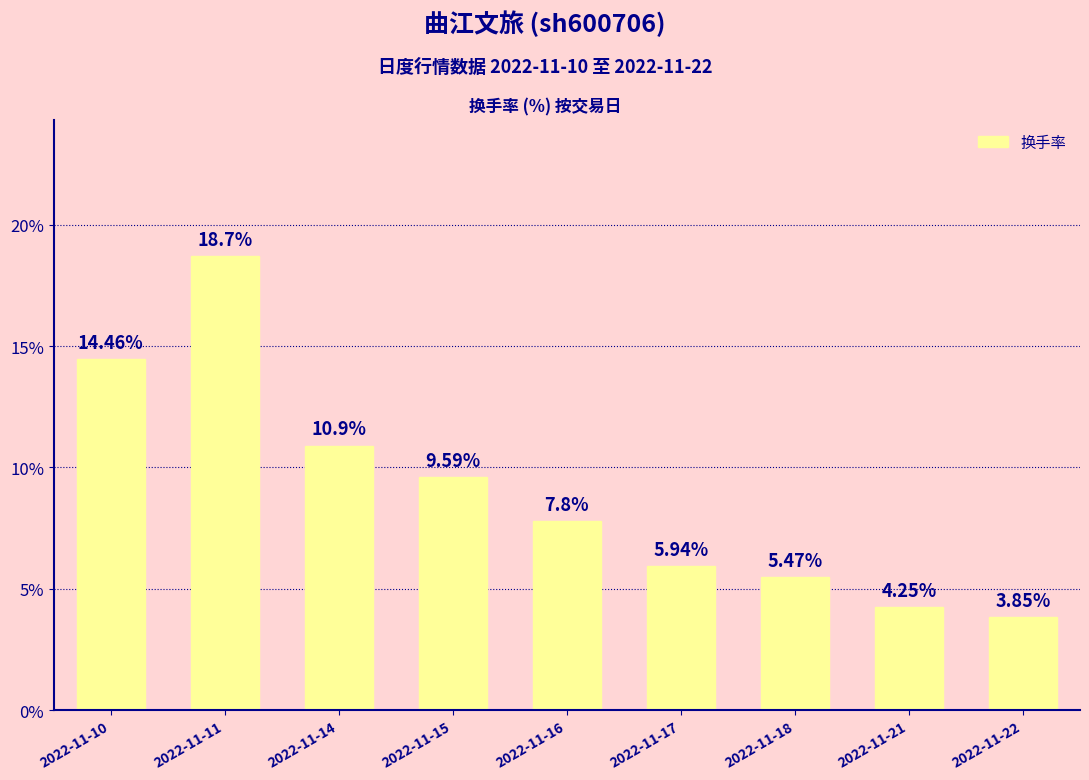

How many data points are above 7?

5